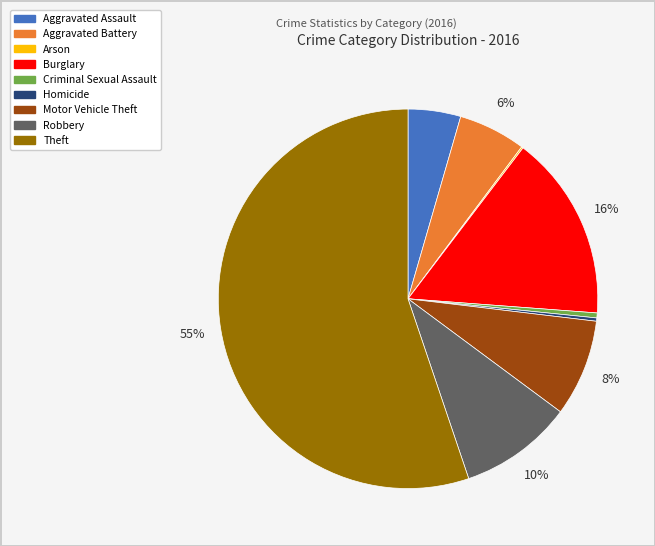

What percentage is the Robbery slice, to the nearest percent?

10%